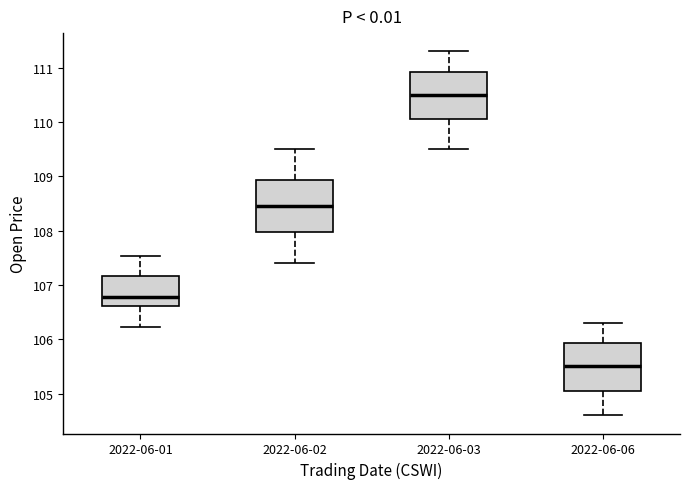

Where does the median line of the box for 2022-06-01 sit on the y-axis? The values are not printed on the chart, so give them approximately, as read against the axis.

106.8